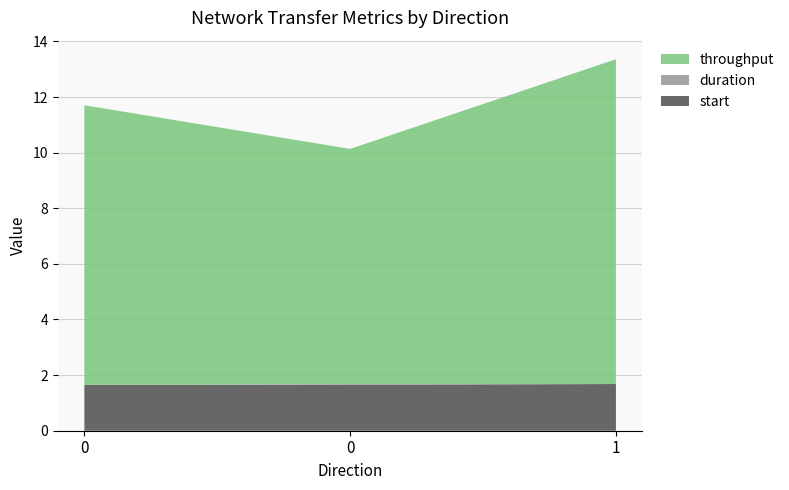

Reading right to left, transcribe all the data shown in this chart.

start: 1=1.7	0=1.7	0=1.7
duration: 1=0.0	0=0.0	0=0.0
throughput: 1=11.7	0=8.5	0=10.1